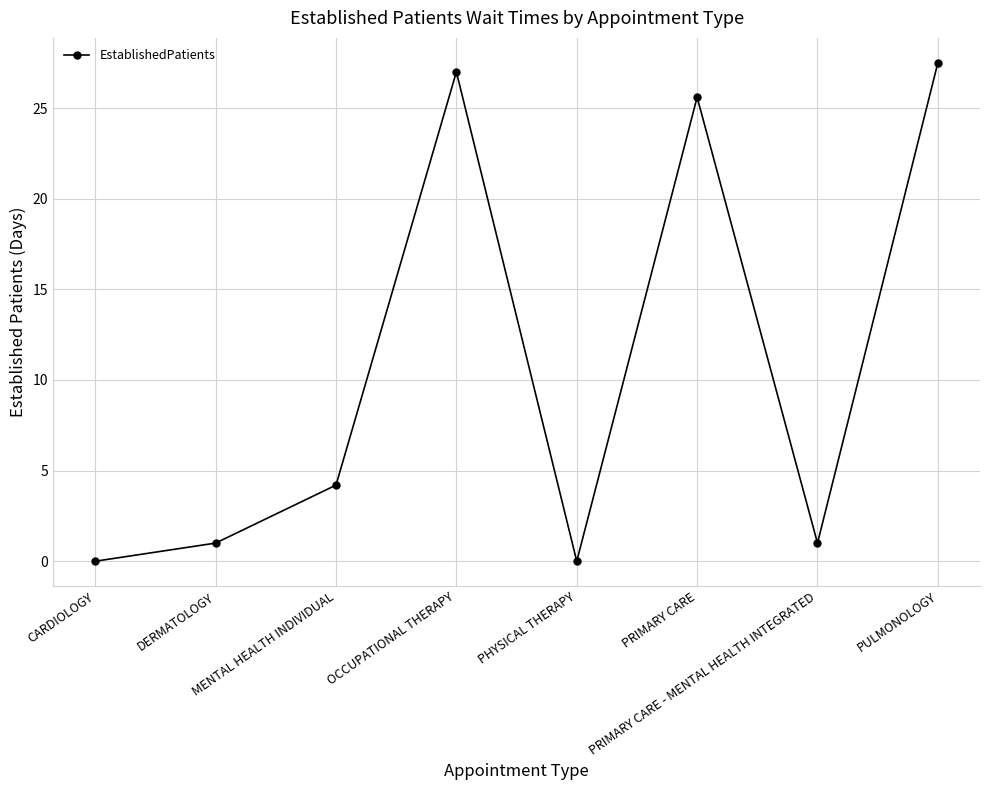

What is the label of the 3rd point from the left?

MENTAL HEALTH INDIVIDUAL